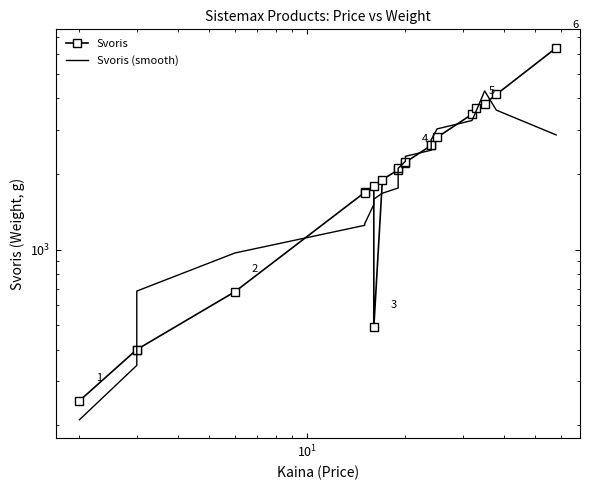

True or false: Svoris (smooth) has more than 2 points higher than both neighbors.

False